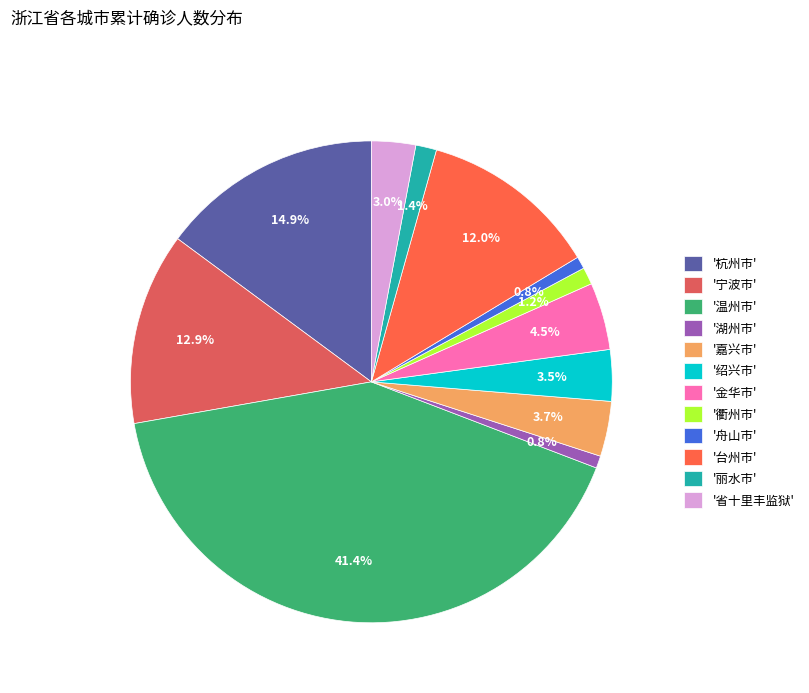

To the nearest percent, what is the average slice percentage?

8%